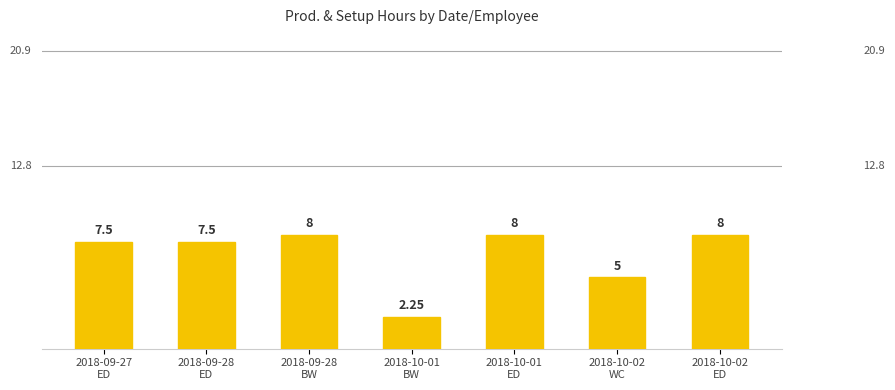

What is the maximum value shown in the chart?

8.0